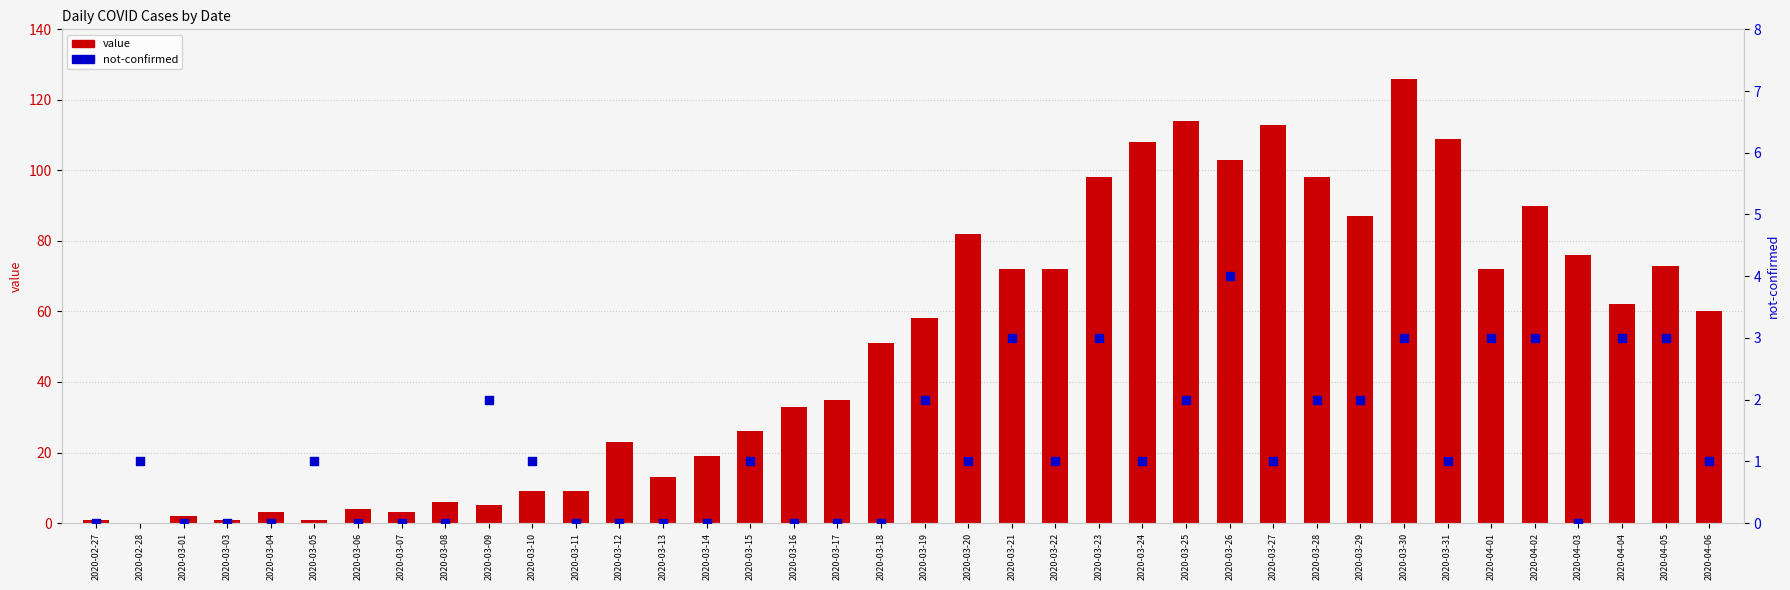

At how many categories does at least one series exceed 98?

6